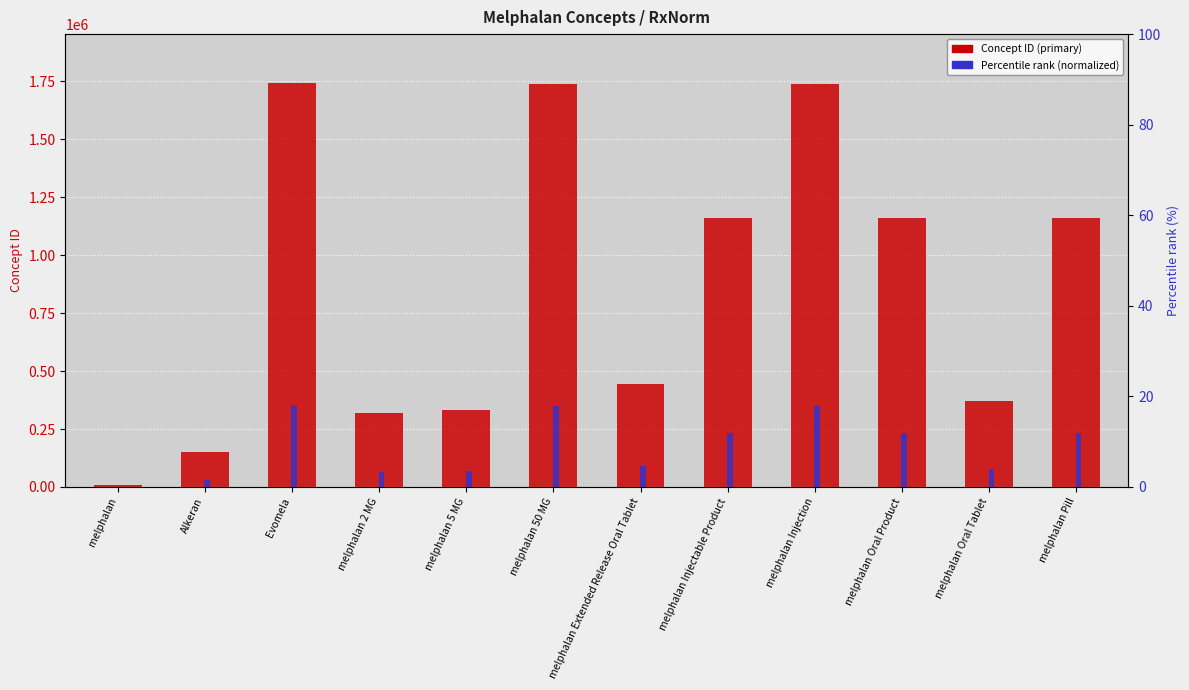

Count the number of data series in this chart.

2